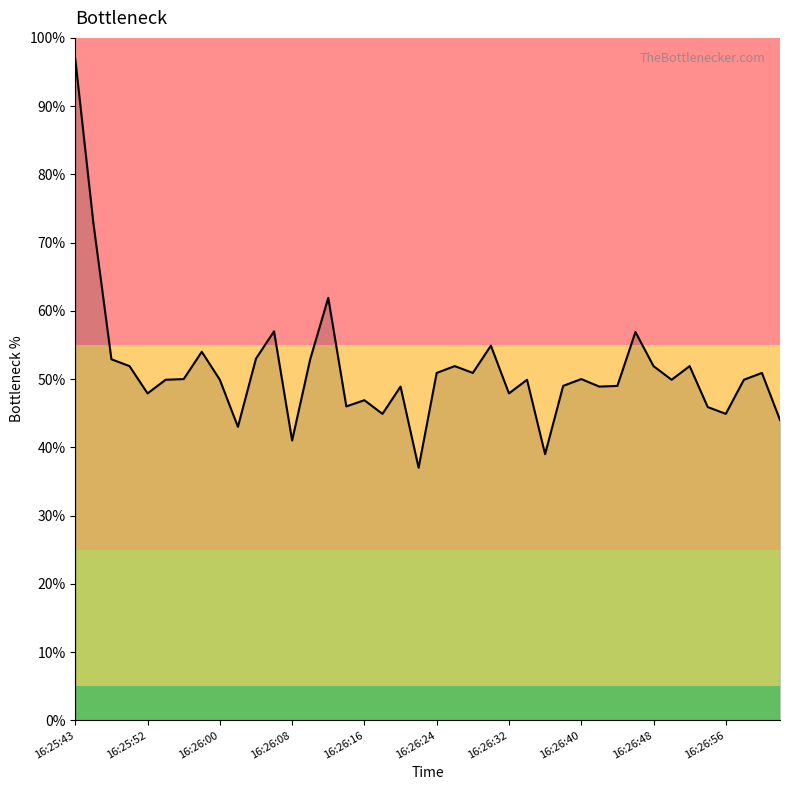

What is the difference between the maximum and minimum values?

59.9